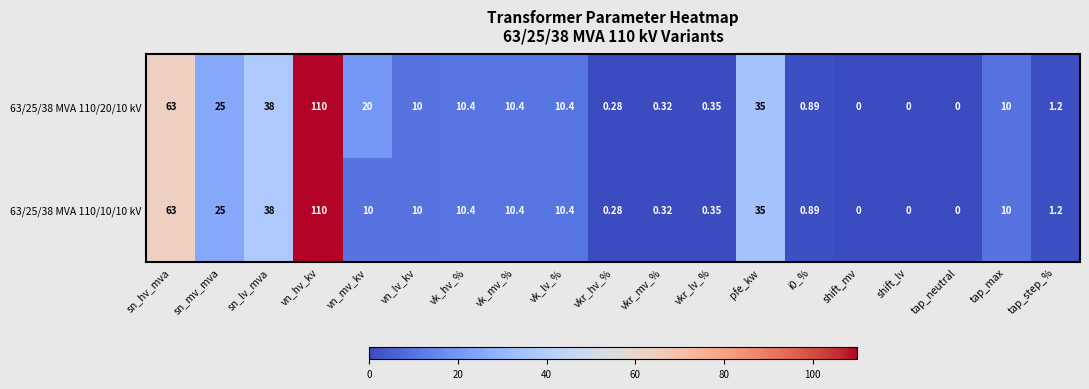

Which series has the largest total across all categories?

63/25/38 MVA 110/20/10 kV